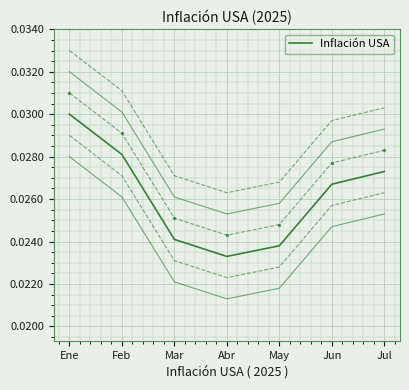

Which has a higher value, Jun or Abr?

Jun